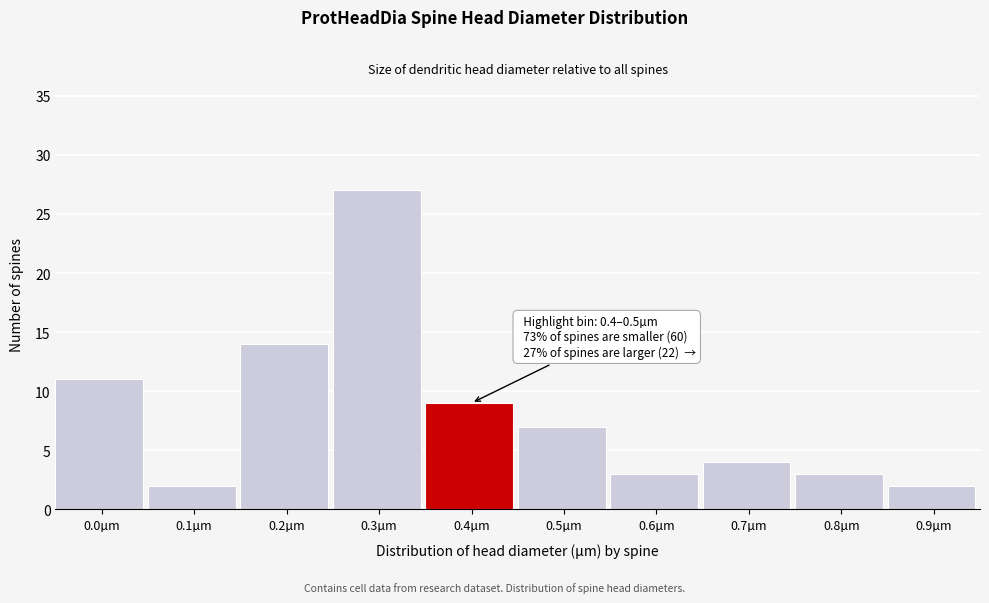

Reading left to right, list all the values displayed in this chart.

11	2	14	27	9	7	3	4	3	2